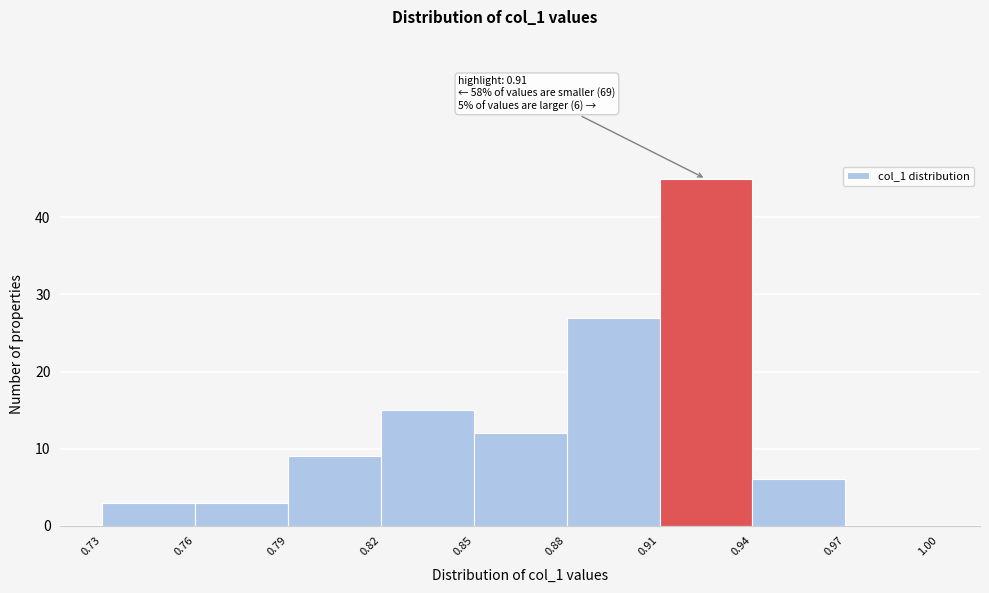

Over which range of the x-axis is the bar tallest?

0.91 to 0.94